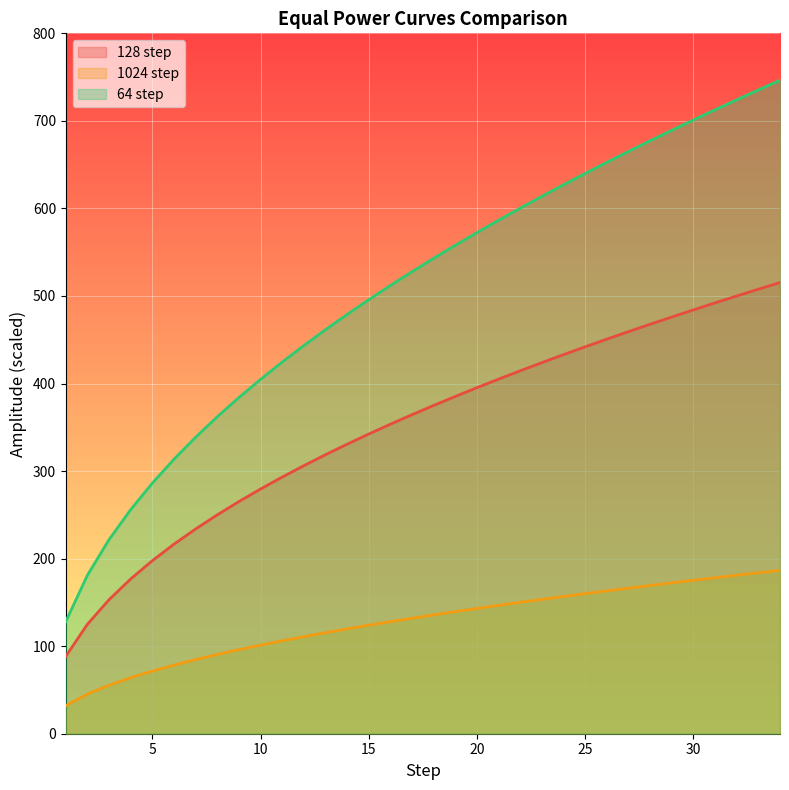

What is the highest value of the 64 step series?

746.4